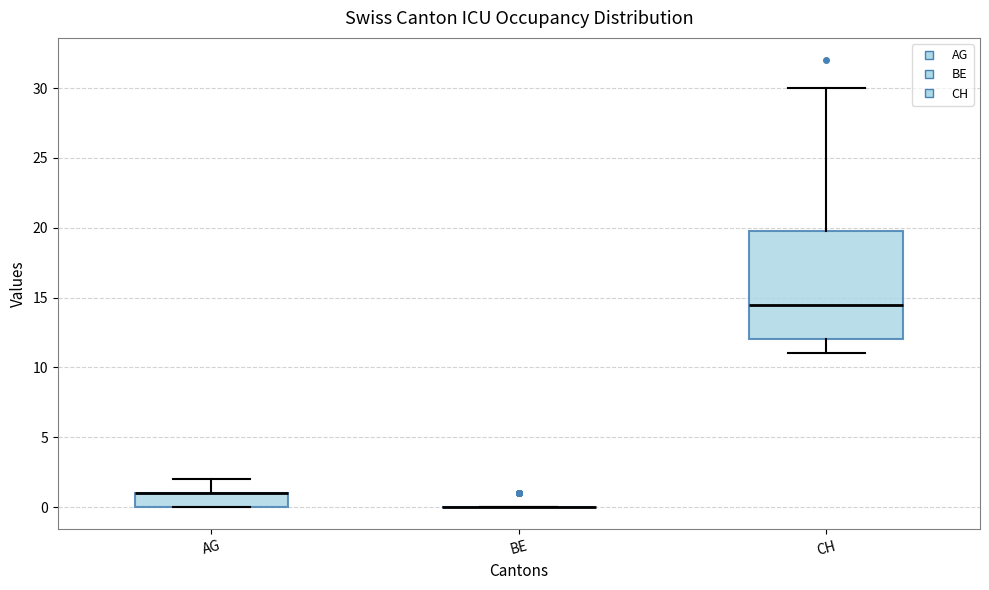

Reading left to right, transcribe this box plot: for each box, give where its median line is, the range the box spans, and where its two whiskers end, as read against the y-axis. The values are not printed on the chart, so give them approximately, as read against the axis.

AG: median 1.0 (drawn on the box's upper edge), box 0.0 to 1.0, whiskers 0.0 to 2.0
BE: box collapsed to a line at 0.0, whiskers 0.0 to 0.0
CH: median 14.5, box 12.0 to 20.0, whiskers 11.0 to 30.0